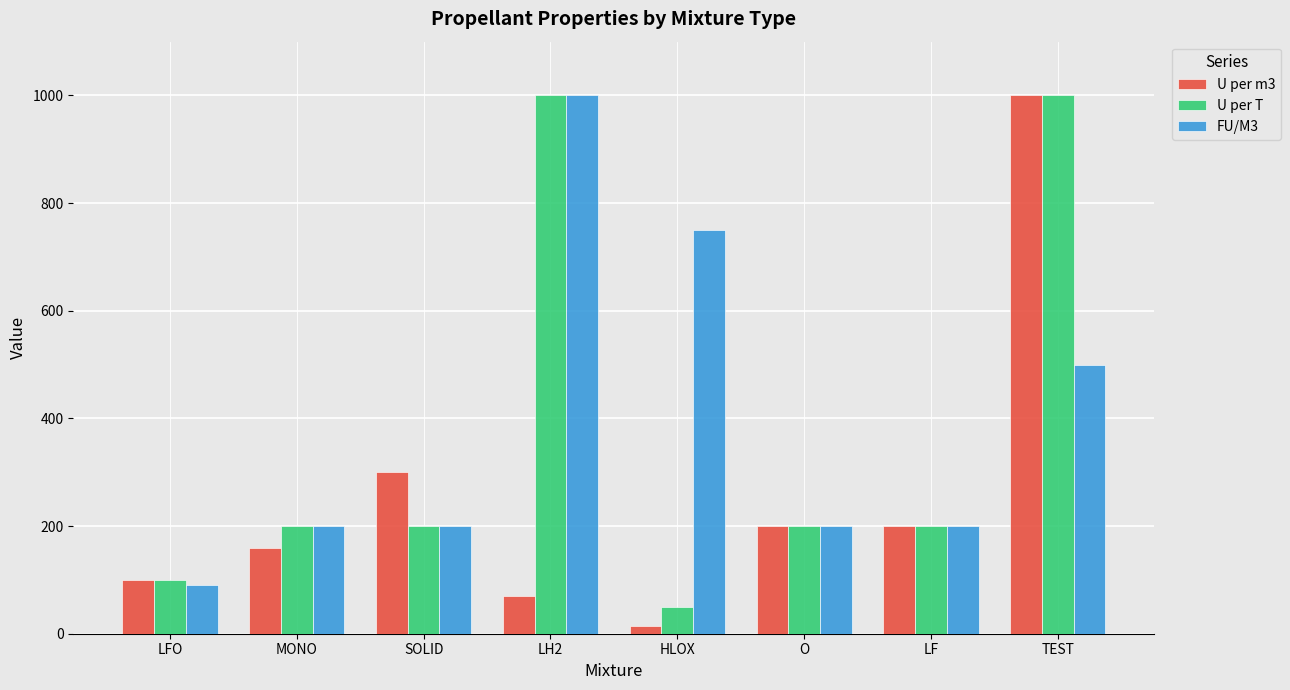

Where is FU/M3 nearest to the value 545?

TEST